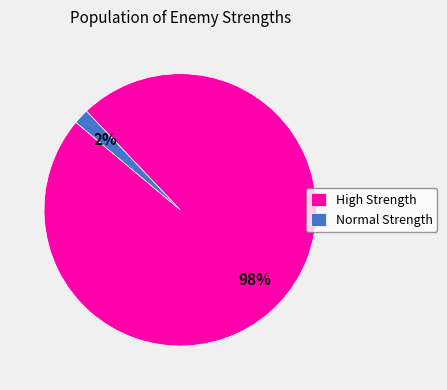

Count the number of slices in the pie.

2